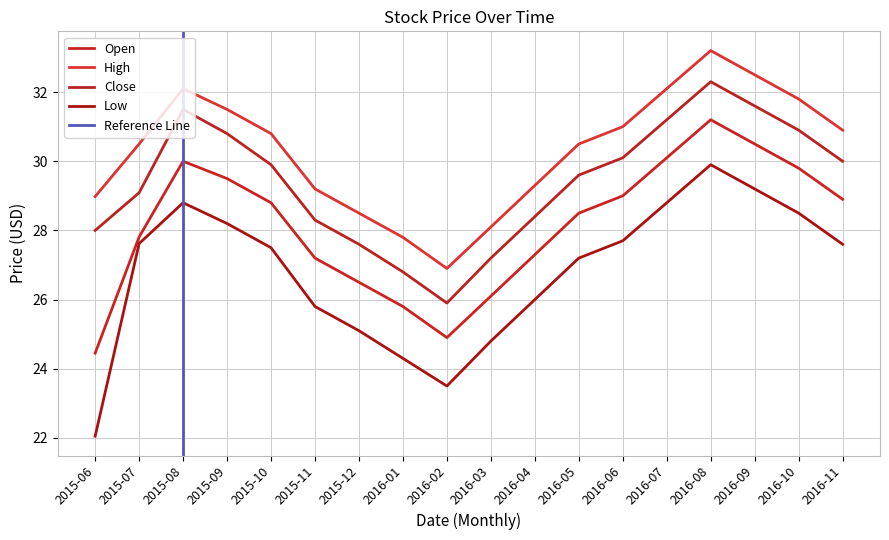

What is the minimum value for High?

26.9